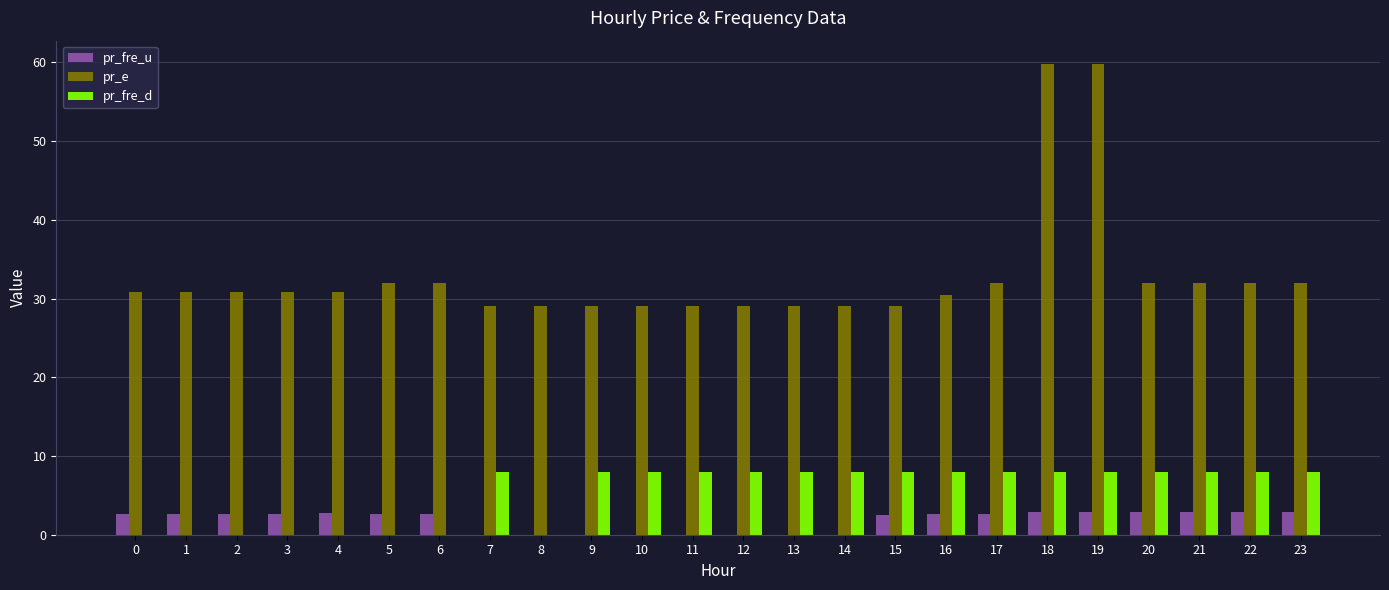

What is the sum of all pr_fre_u values?

43.7